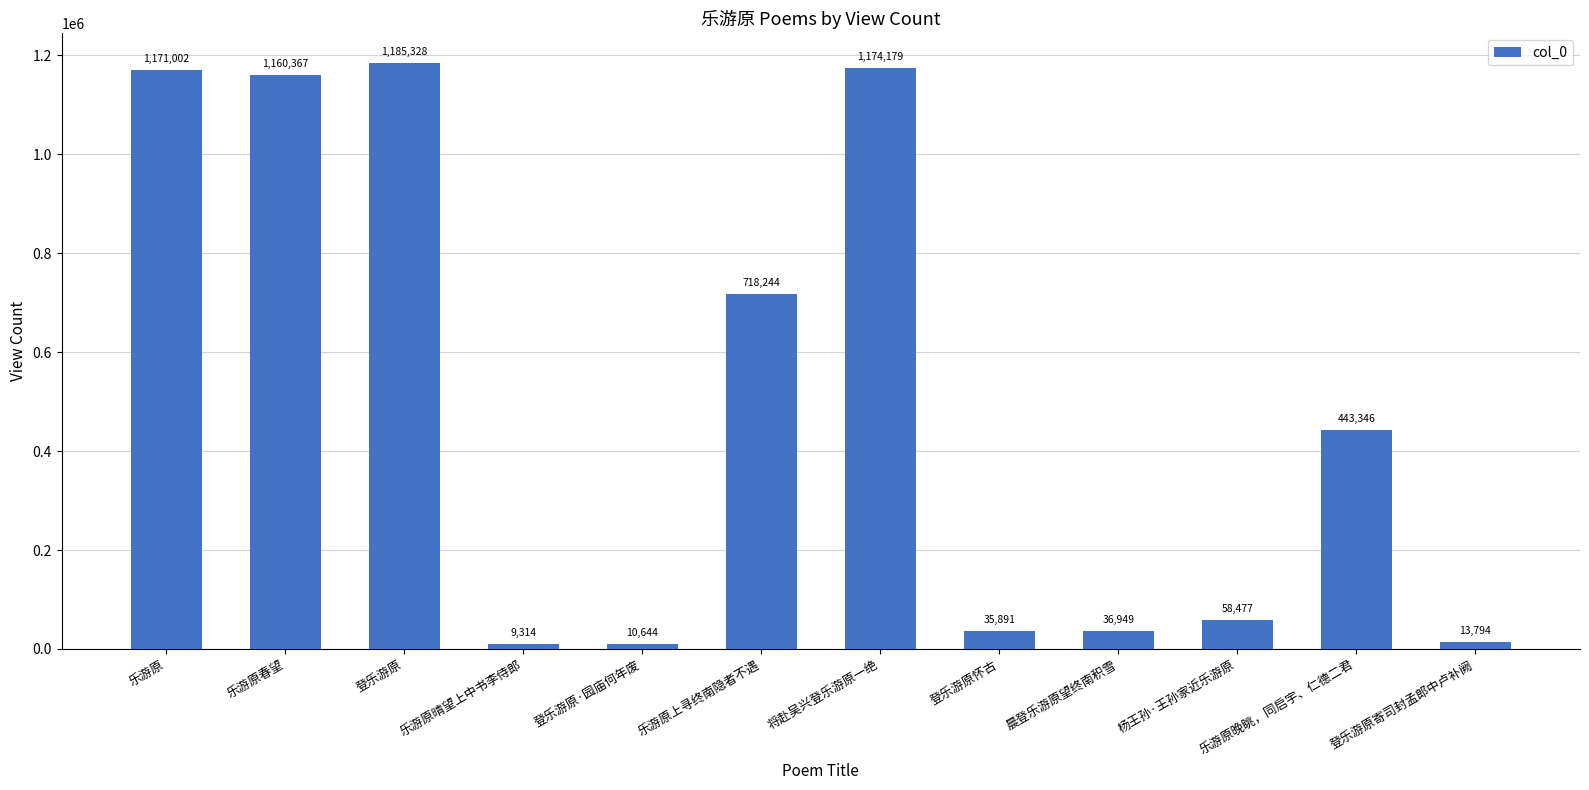

What is the average value?

501461